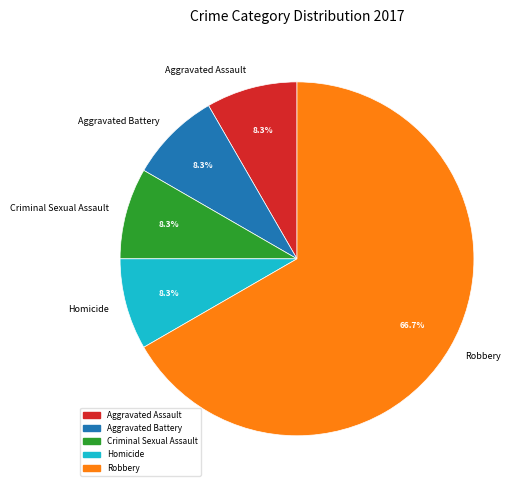

What is the ratio of the value at Robbery to the value at Aggravated Assault?

8.0